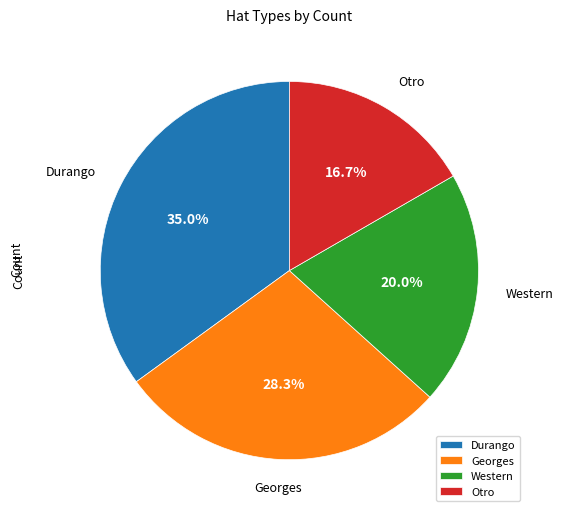

The Western slice represents 30% of the pie. True or false?

False